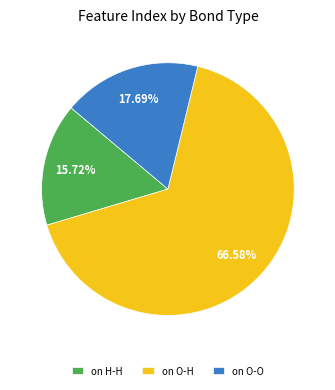

Is the sum of on H-H and on O-O greater than half?

No